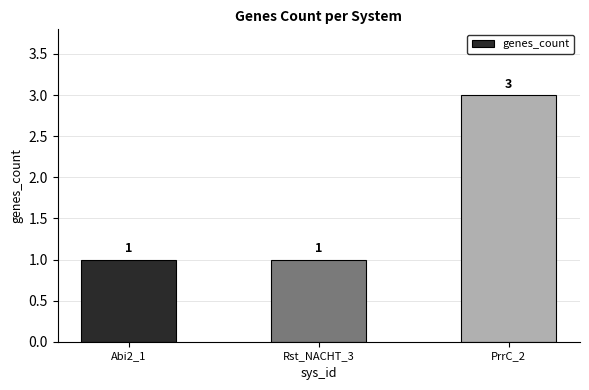

Which label corresponds to the largest value in the chart?

PrrC_2